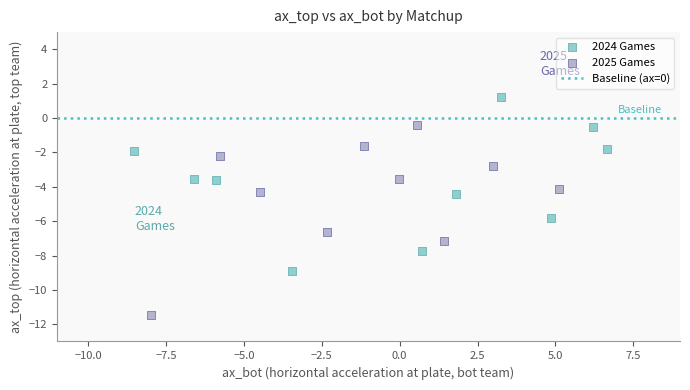

Which series reaches the maximum Y coordinate?

2024 Games